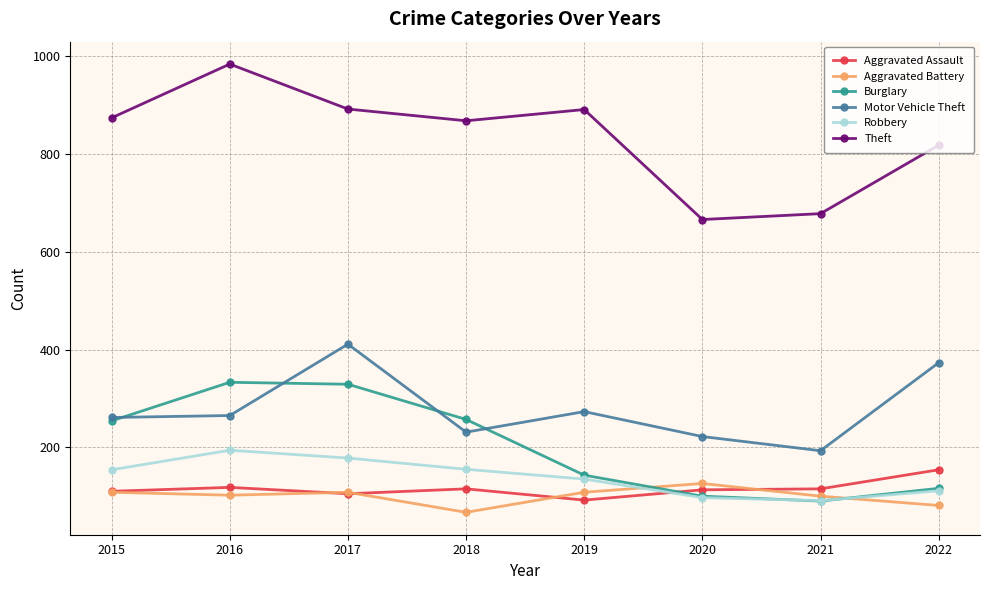

True or false: Aggravated Assault and Theft intersect in this chart.

False